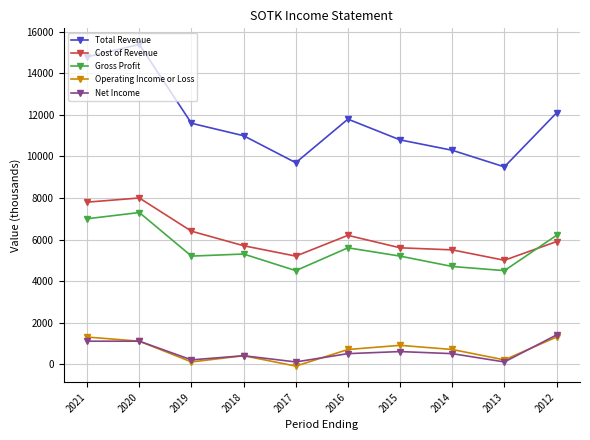

True or false: Gross Profit has more than 1 interior local peaks.

True